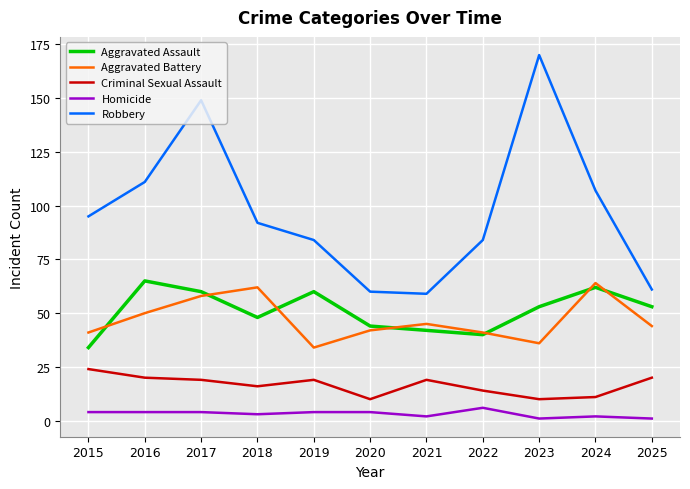

The value of Aggravated Battery at 2025 is 74. True or false?

False